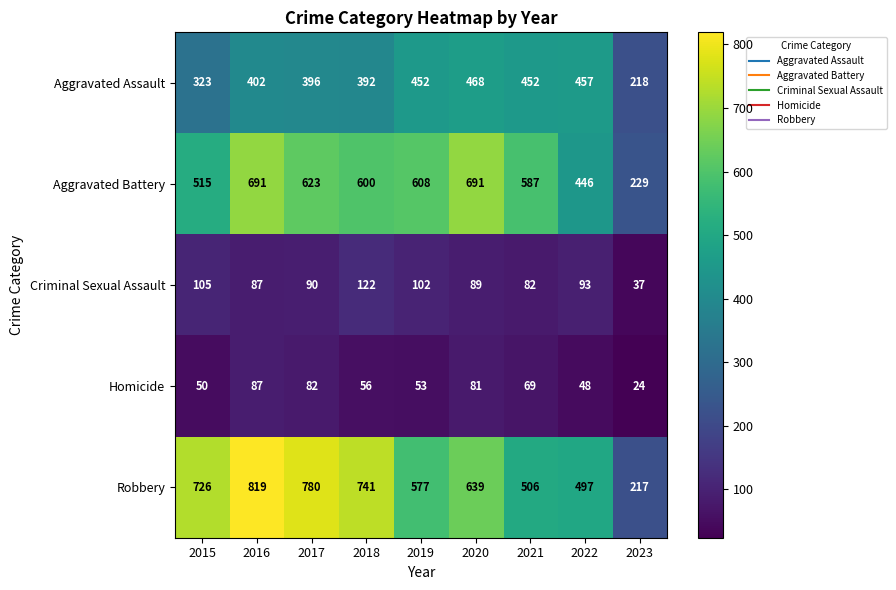

Which category has the highest value across all series?

2016